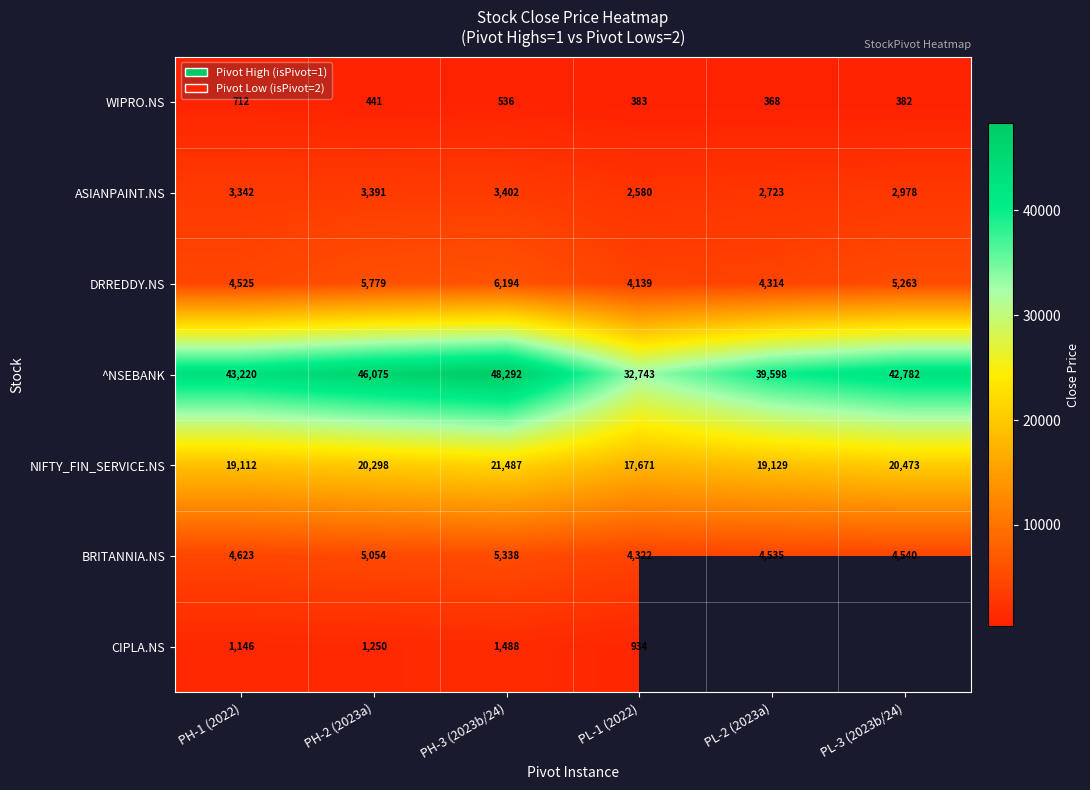

Rank the series at PH-2 (2023a) from highest to lowest value.

^NSEBANK, NIFTY_FIN_SERVICE.NS, DRREDDY.NS, BRITANNIA.NS, ASIANPAINT.NS, CIPLA.NS, WIPRO.NS